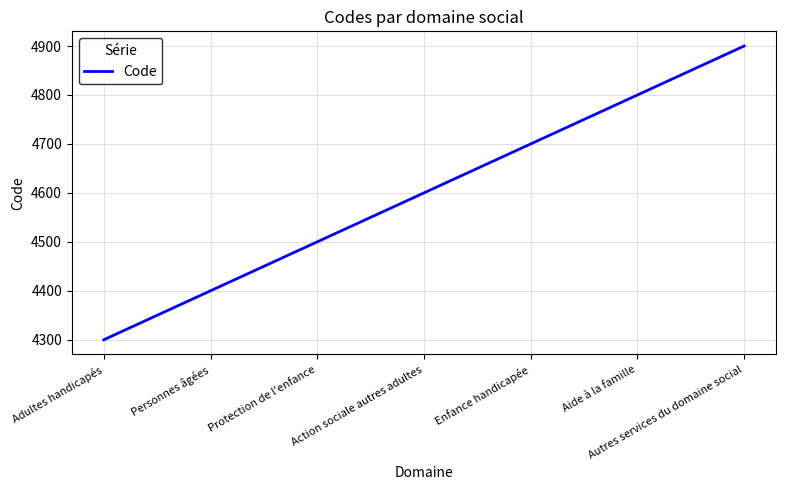

True or false: there are more than 0 points higher than both neighbors.

False